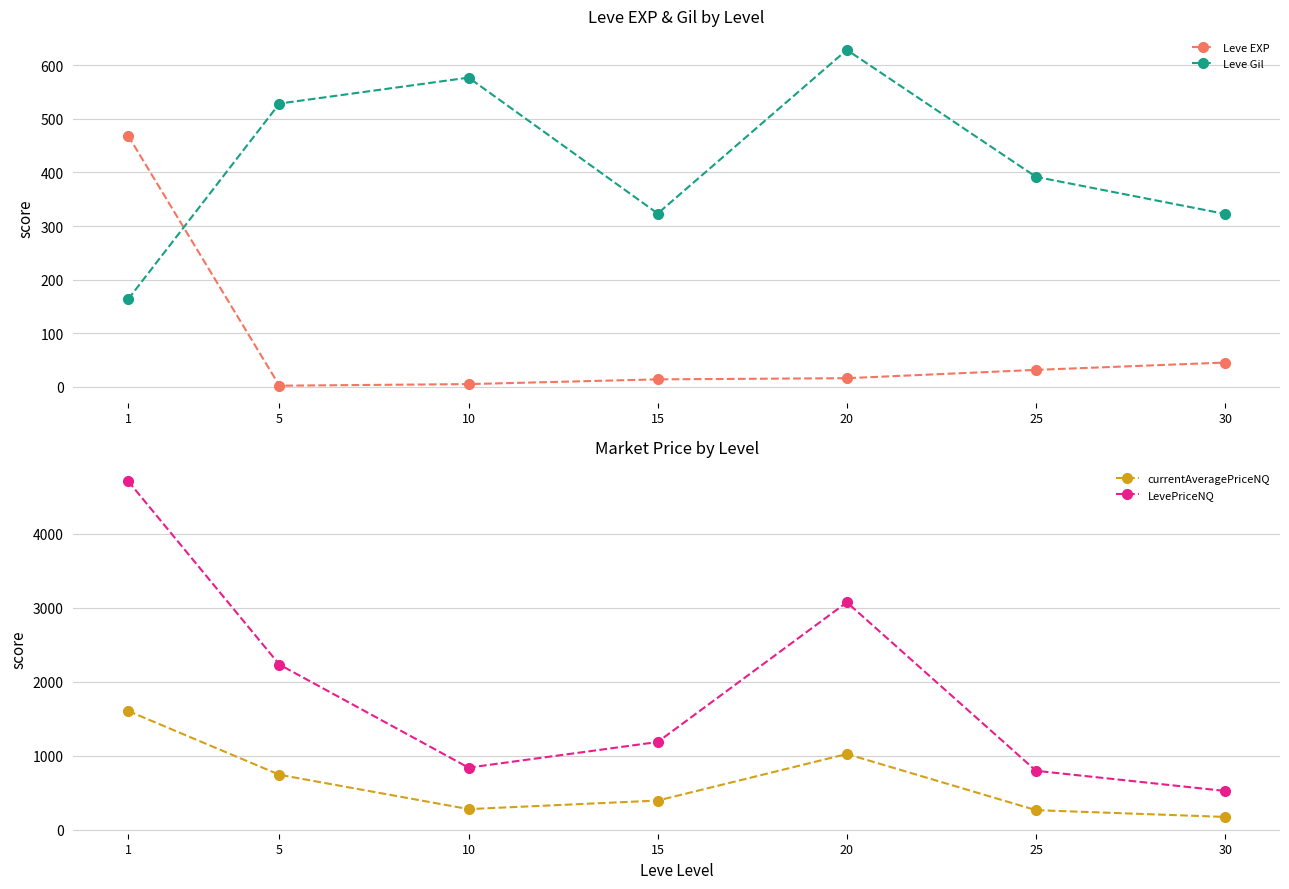

Where is Leve Gil nearest to the value 395?

25